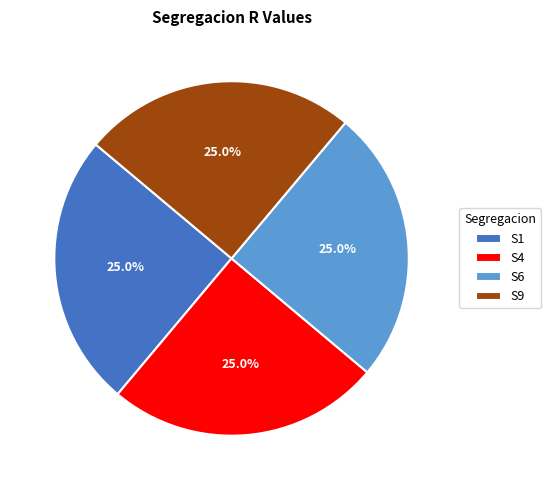

What is the ratio of the value at S6 to the value at S9?

1.0